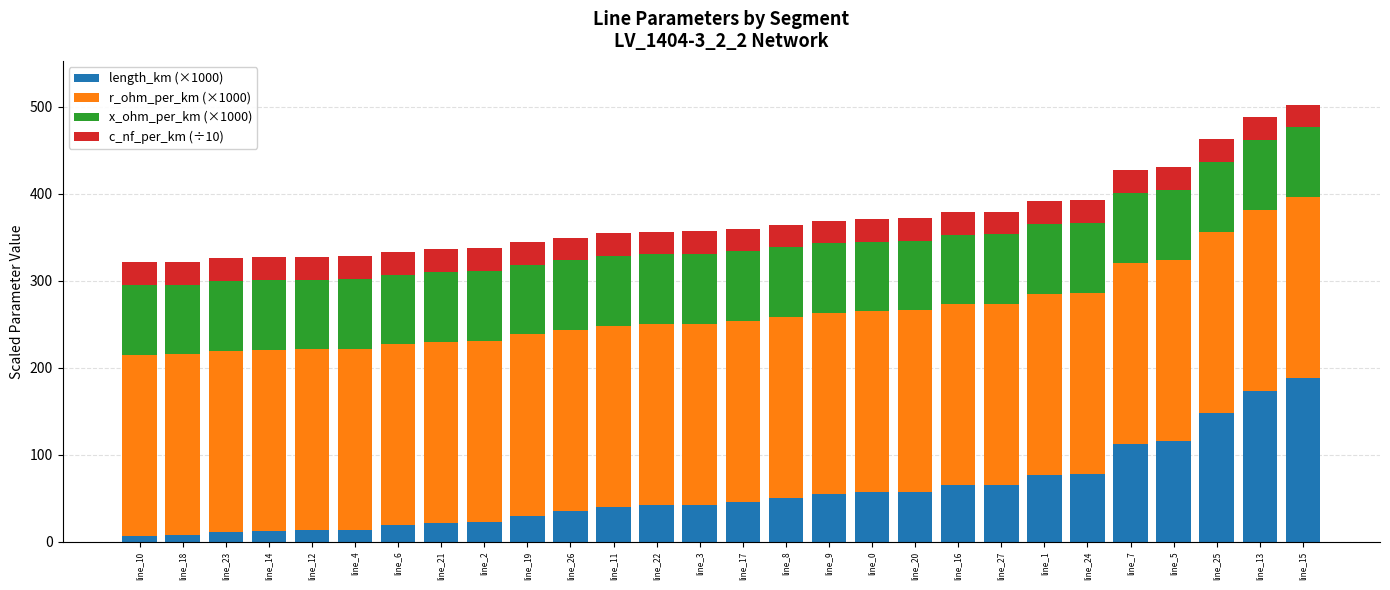

The length_km (×1000) series shows 35.5 at line_26. True or false?

True